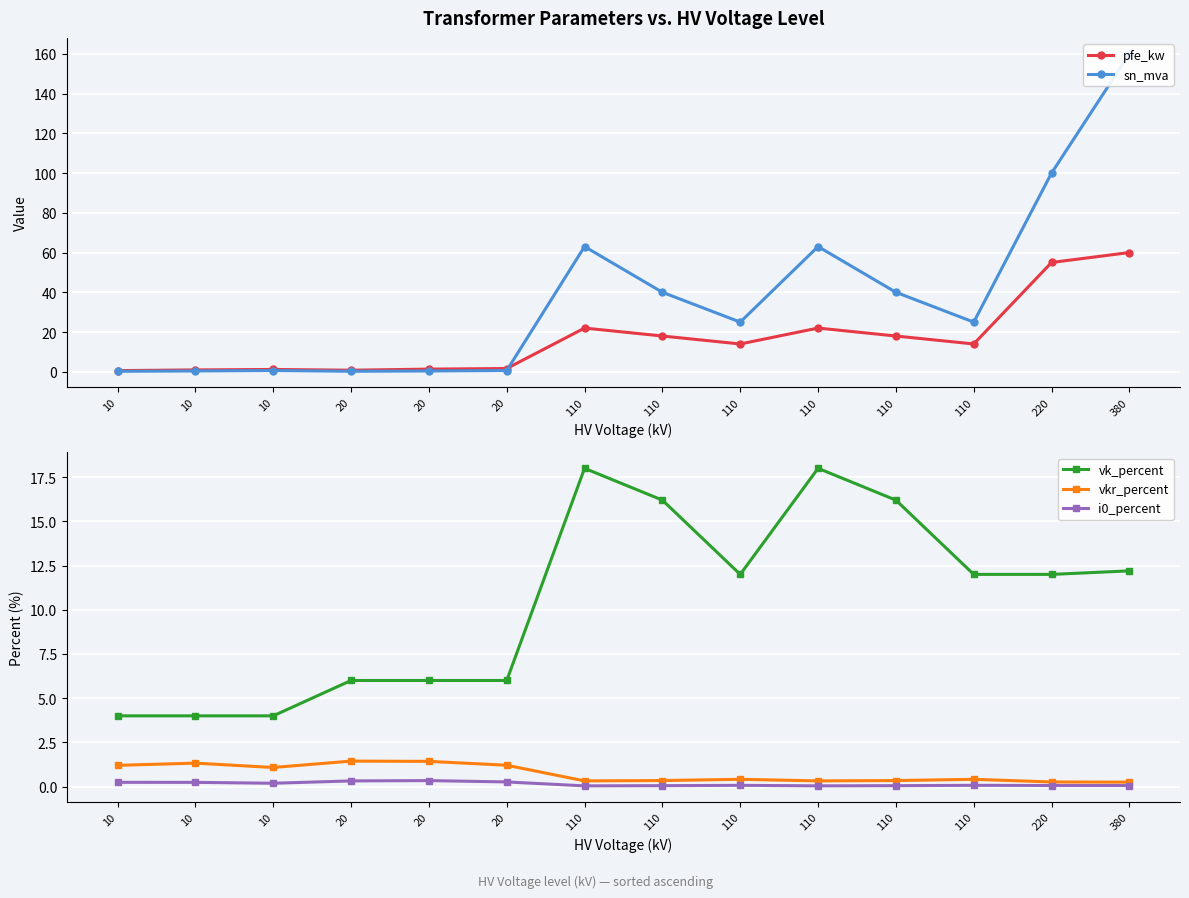

Is the value of pfe_kw at 20 greater than the value of vk_percent at 110?

No